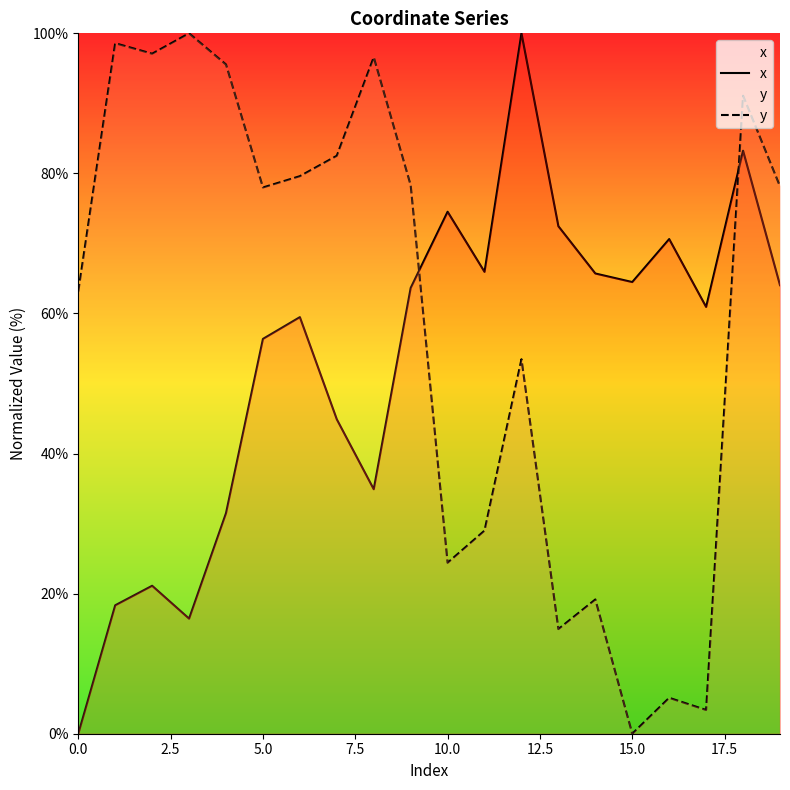

After their last crossing, which series has the higher values: x or y?

y